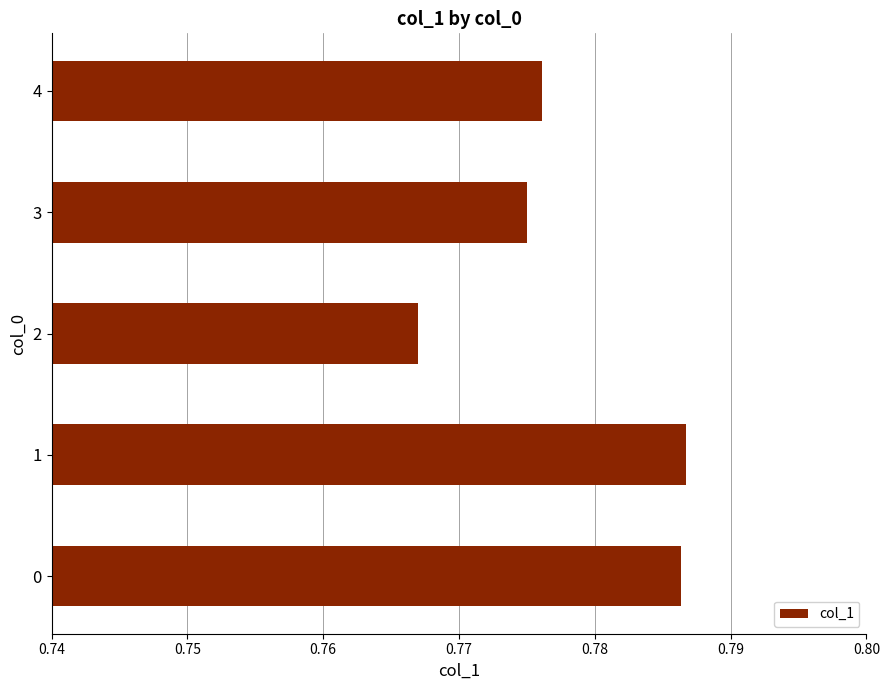

The chart shows a value of 0.5 at 1. True or false?

False